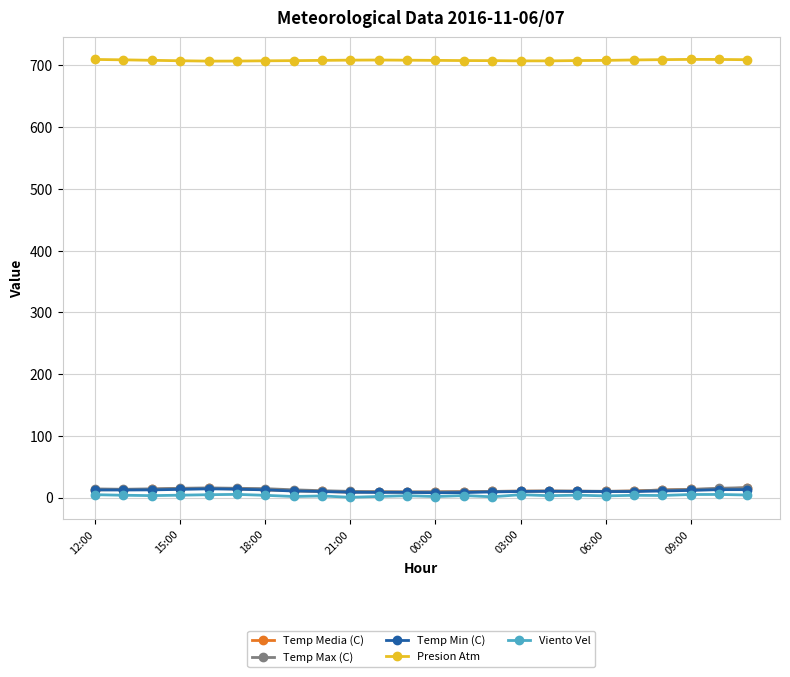

Which series has the largest total across all categories?

Presion Atm